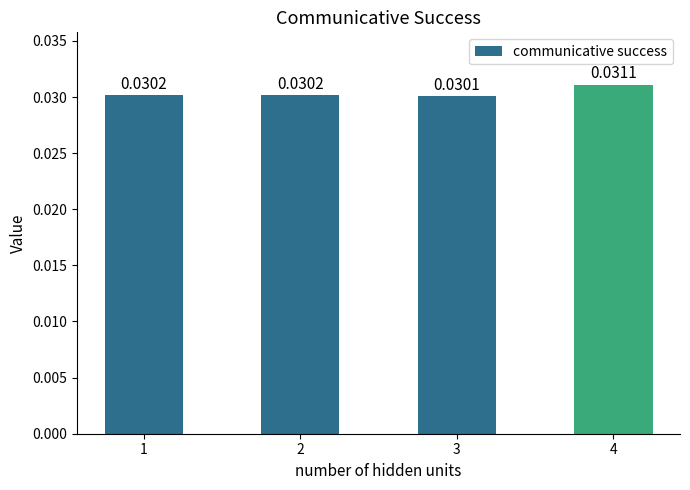

Does the chart contain stacked bars?

No